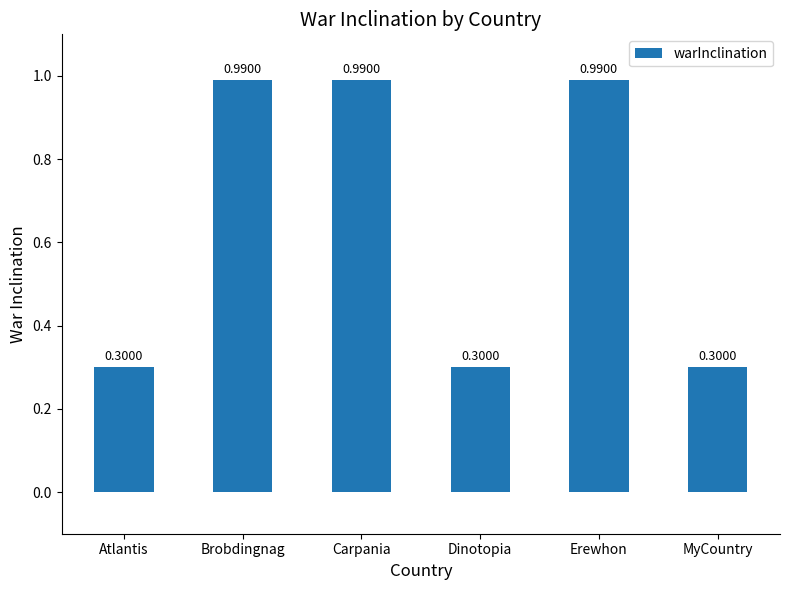

How many bars are there in total?

6